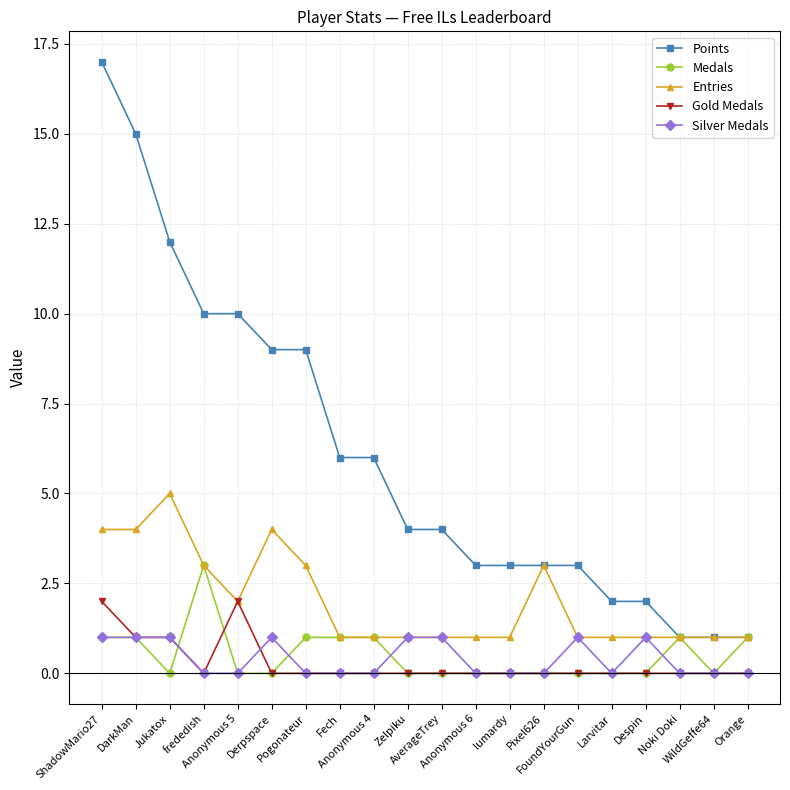

What is the greatest value displayed?

17